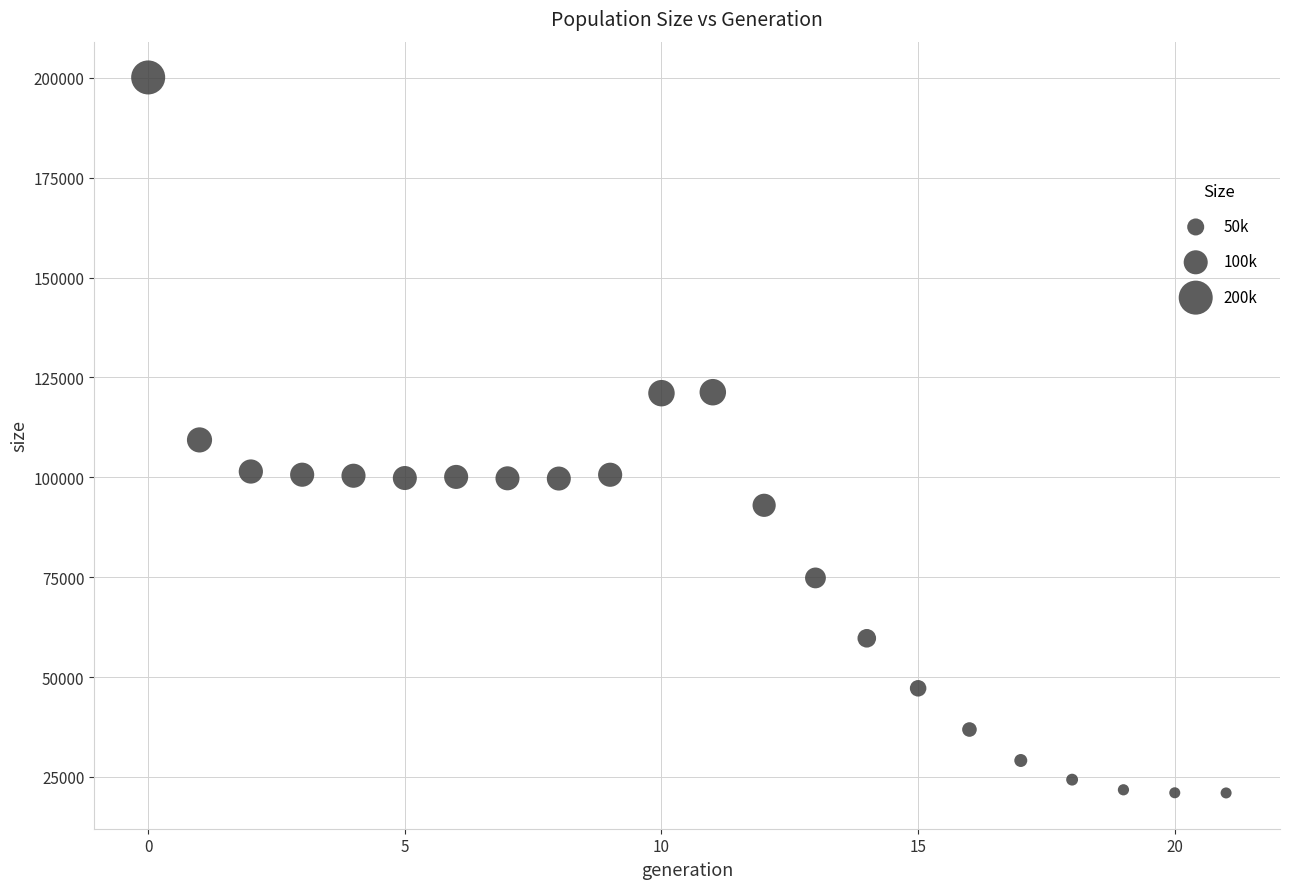

What is the range of Y values (max minus min)?

179073